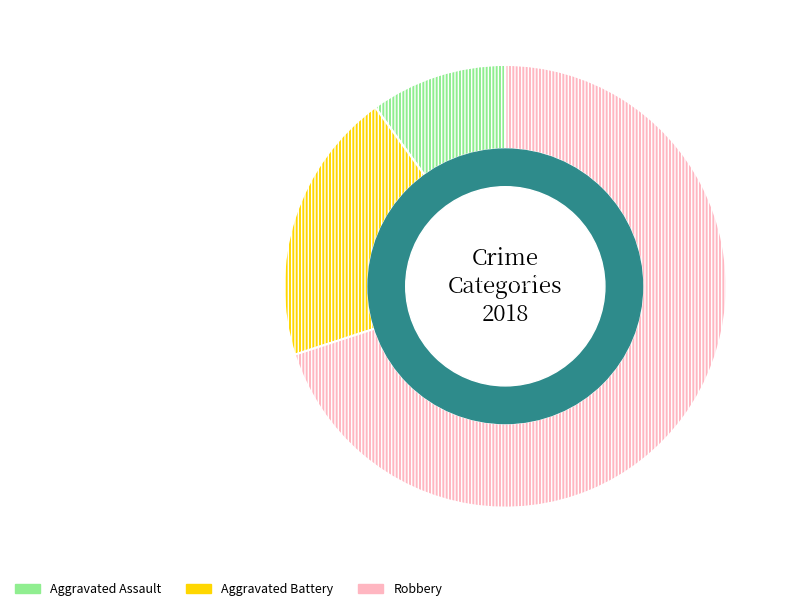

What is the ratio of the value at Aggravated Battery to the value at Aggravated Assault?

2.0